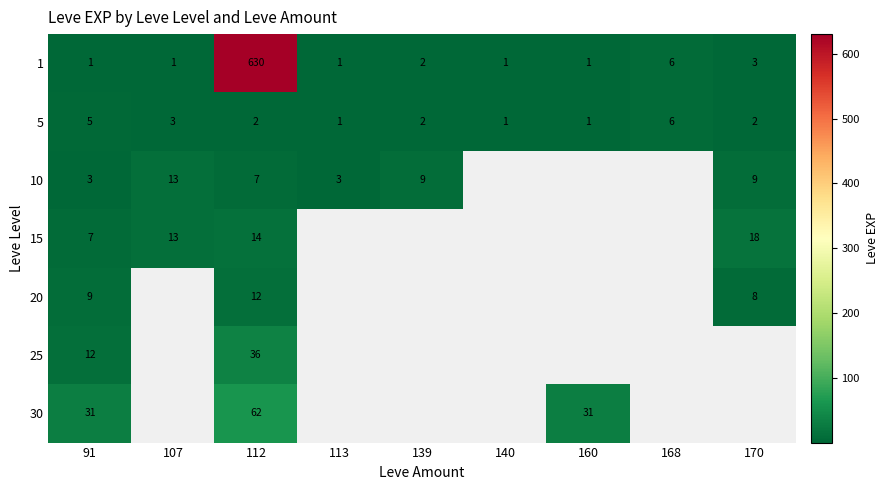

Is the value of 25 at 91 greater than the value of 1 at 112?

No